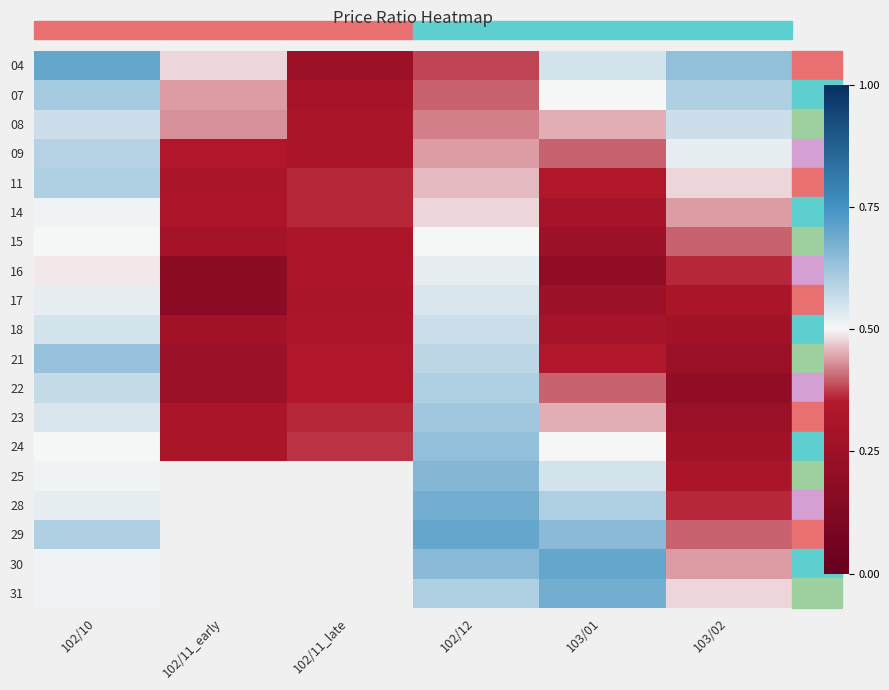

Which label corresponds to the largest value in the chart?

102/10